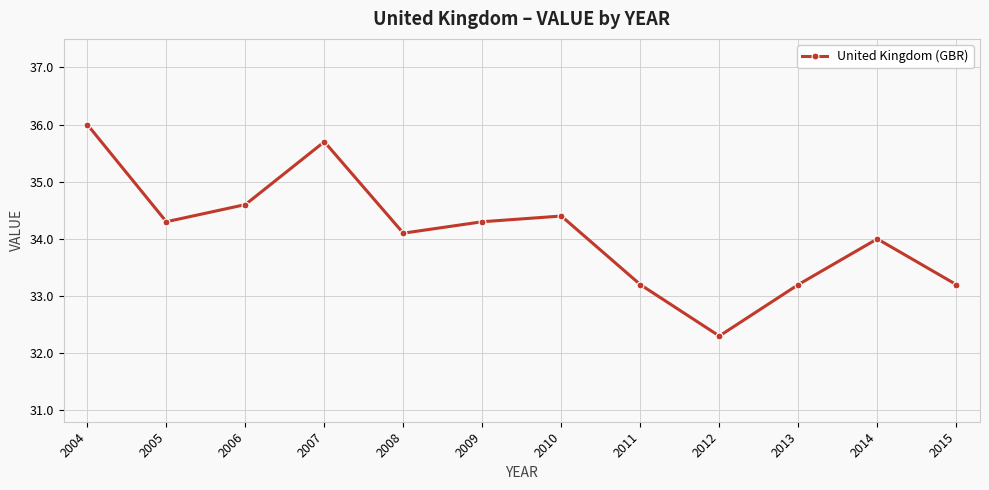

The value at 2015 is 10.9. True or false?

False